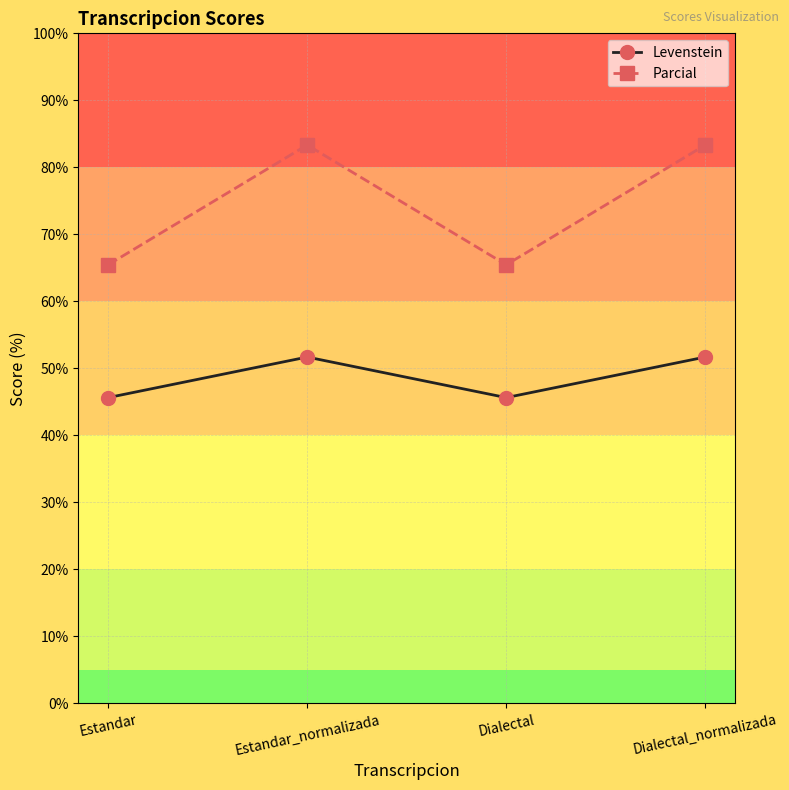

In Parcial, how many points are higher than both neighbors (excluding endpoints)?

1